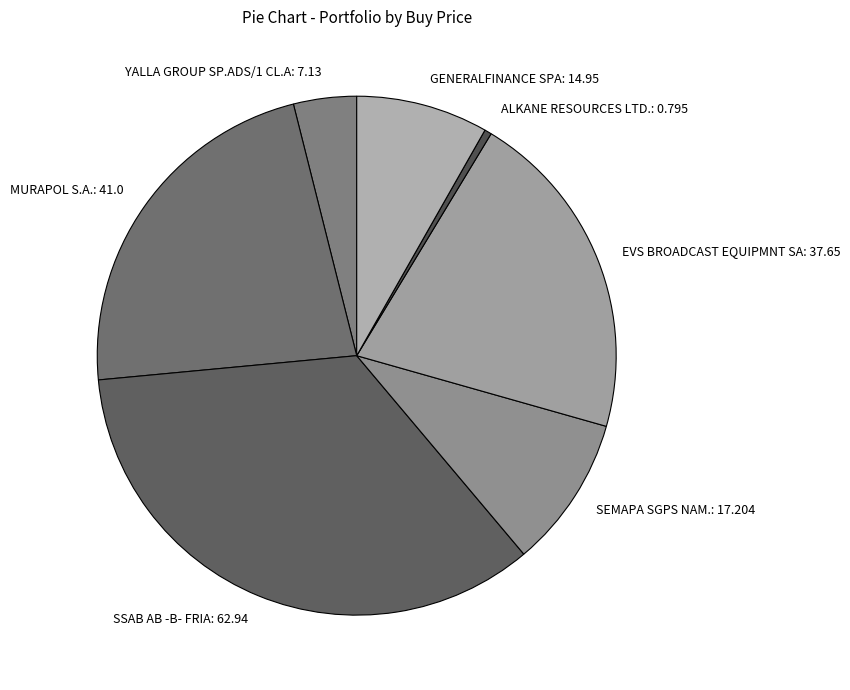

Rank the categories by value from highest to lowest.

SSAB AB -B- FRIA, MURAPOL S.A., EVS BROADCAST EQUIPMNT SA, SEMAPA SGPS NAM., GENERALFINANCE SPA, YALLA GROUP SP.ADS/1 CL.A, ALKANE RESOURCES LTD.